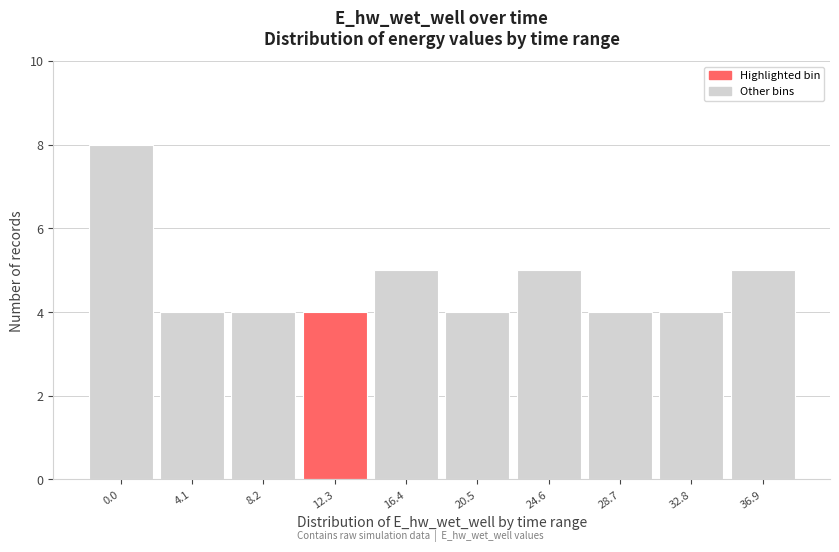

Reading right to left, list all the values displayed in this chart.

36.9=5	32.8=4	28.7=4	24.6=5	20.5=4	16.4=5	12.3=4	8.2=4	4.1=4	0.0=8